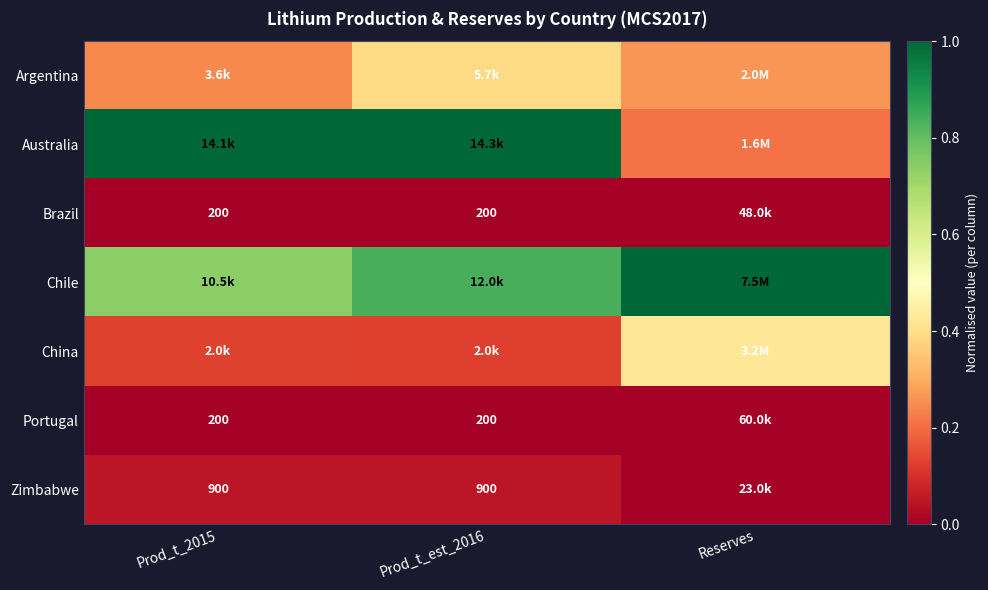

Which category has the highest value in the Argentina series?

Prod_t_est_2016